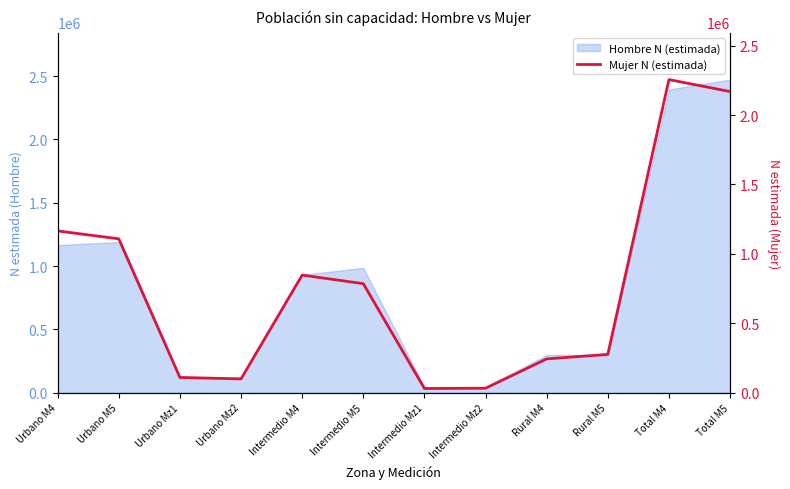

Reading right to left, extract all data points from this chart.

Total M5=2169030	Total M4=2255173	Rural M5=275573	Rural M4=243334	Intermedio Mz2=32116	Intermedio Mz1=29952	Intermedio M5=785228	Intermedio M4=846898	Urbano Mz2=99175	Urbano Mz1=109776	Urbano M5=1108229	Urbano M4=1164941